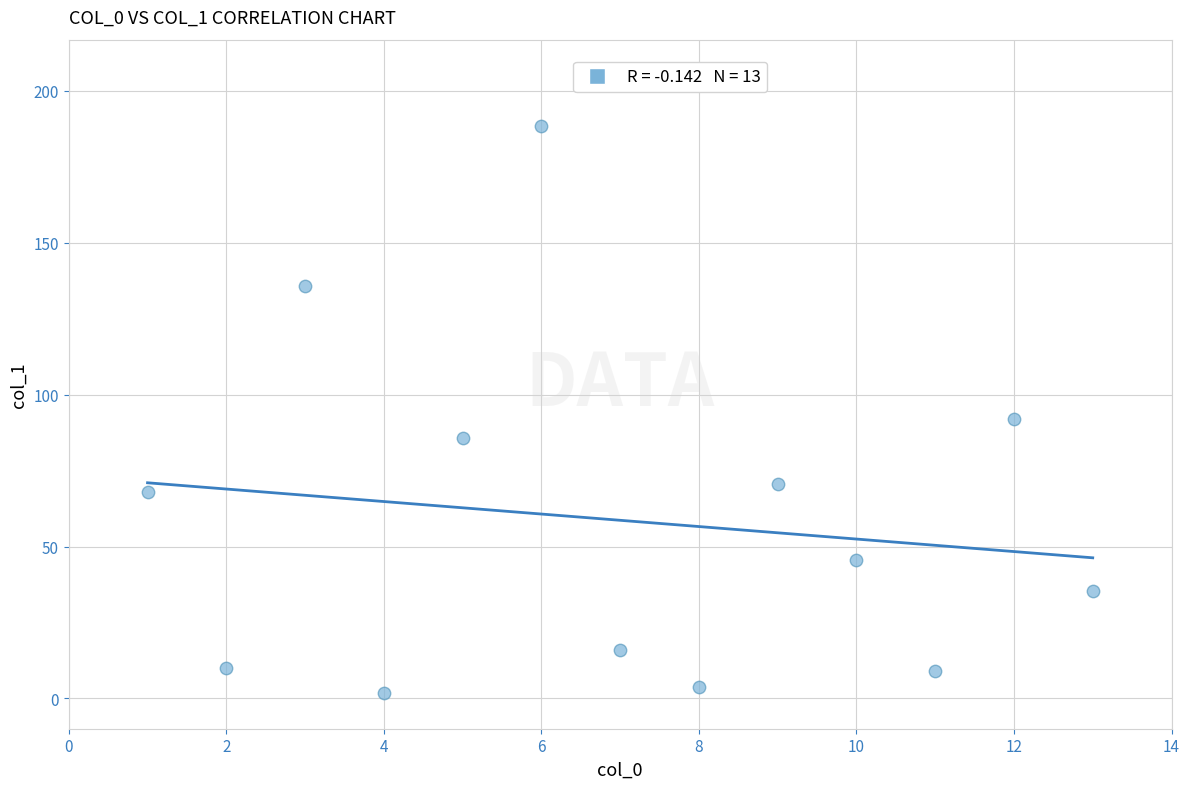

What Y value in the scatter plot is closest to 95?

92.0